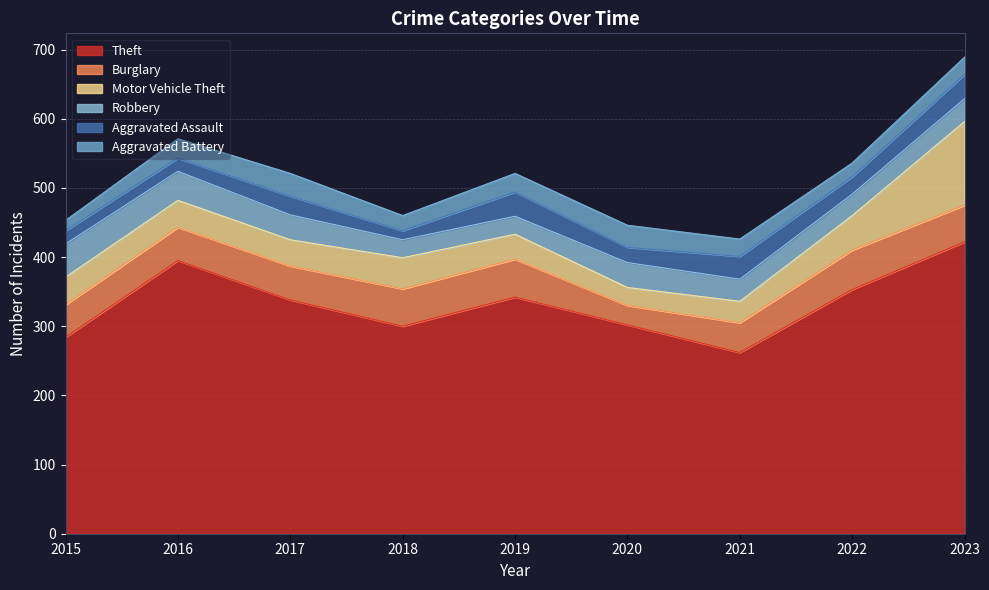

Where do Robbery and Burglary first cross each other?

2015 and 2016